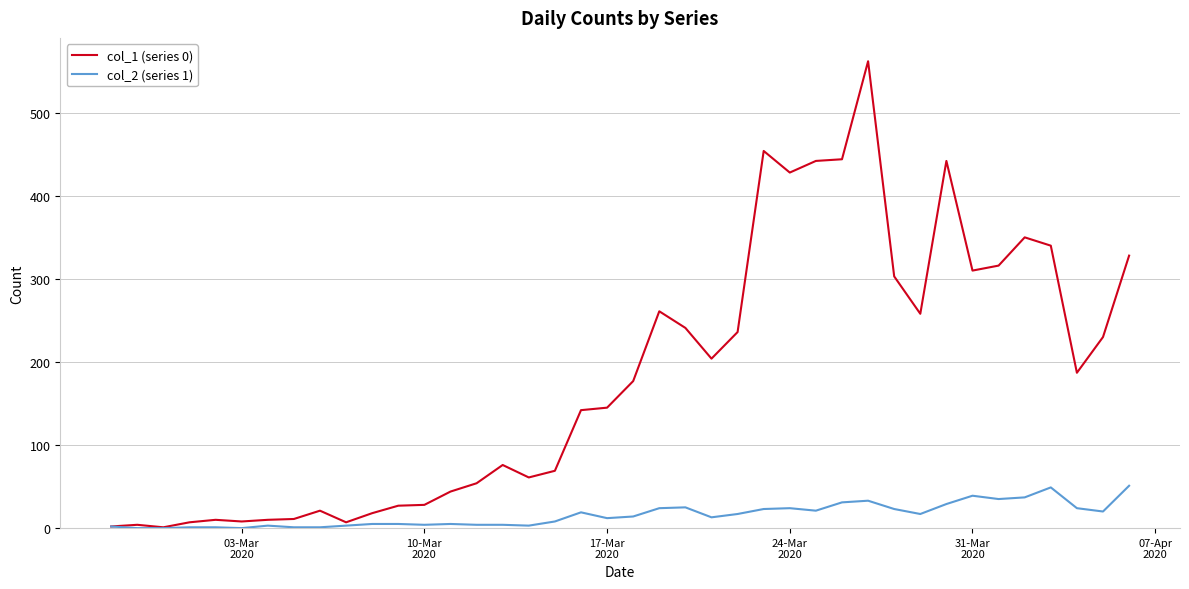

Count the number of data series in this chart.

2